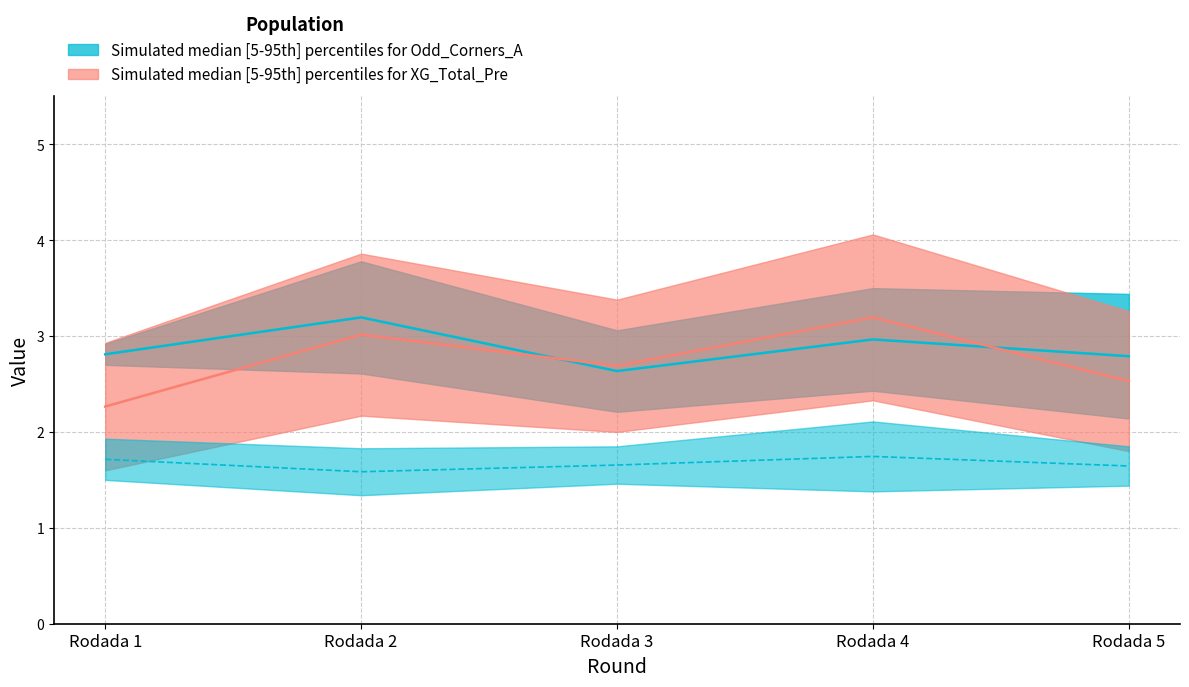

Reading left to right, transcribe all the data shown in this chart.

XG_Home_Pre: Rodada 1=1.6	Rodada 2=2.2	Rodada 3=2.0	Rodada 4=2.3	Rodada 5=1.8
XG_Total_Pre: Rodada 1=2.9	Rodada 2=3.9	Rodada 3=3.4	Rodada 4=4.1	Rodada 5=3.3
Odd_Corners_H_upper: Rodada 1=1.9	Rodada 2=1.8	Rodada 3=1.9	Rodada 4=2.1	Rodada 5=1.9
Odd_Corners_H_lower: Rodada 1=1.5	Rodada 2=1.3	Rodada 3=1.5	Rodada 4=1.4	Rodada 5=1.4
Odd_Corners_A_upper: Rodada 1=2.9	Rodada 2=3.8	Rodada 3=3.1	Rodada 4=3.5	Rodada 5=3.4
Odd_Corners_A_lower: Rodada 1=2.7	Rodada 2=2.6	Rodada 3=2.2	Rodada 4=2.4	Rodada 5=2.1